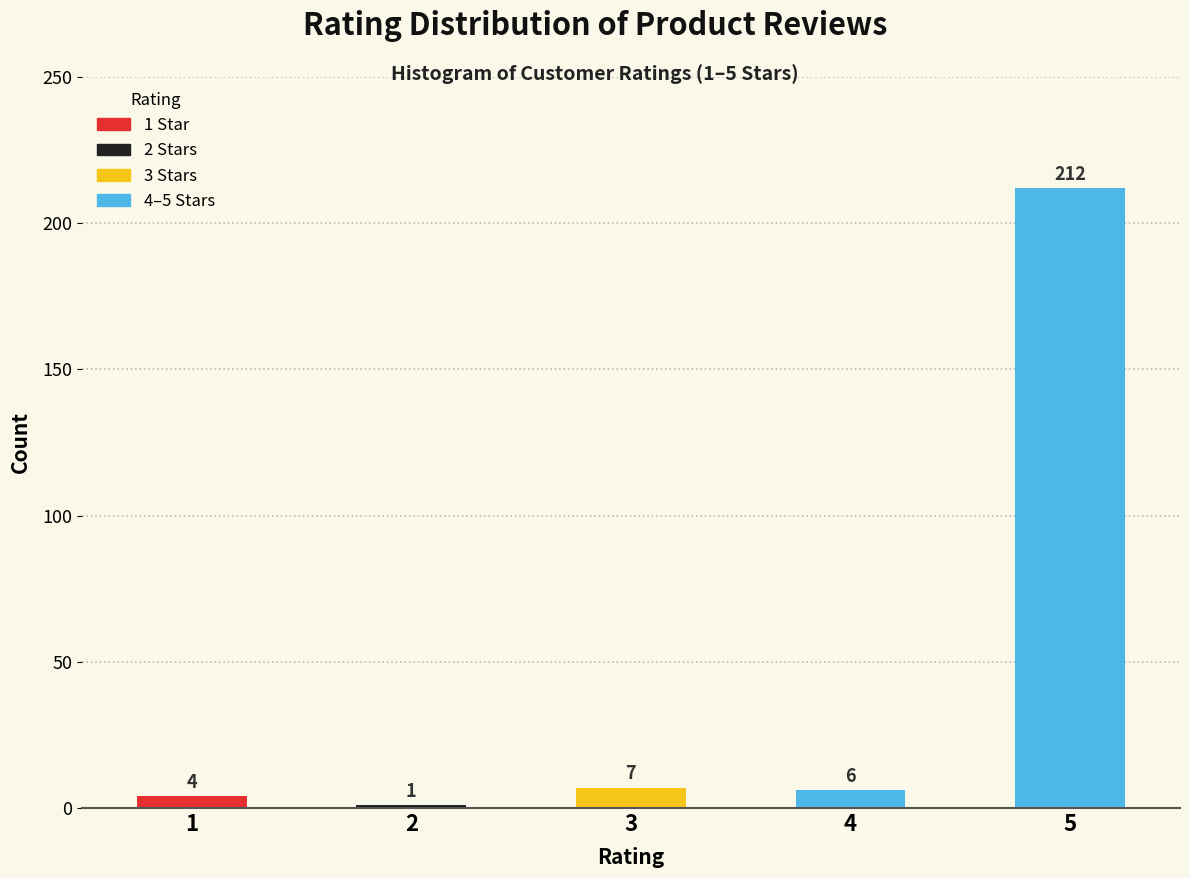

Reading left to right, extract all data points from this chart.

1=4	2=1	3=7	4=6	5=212